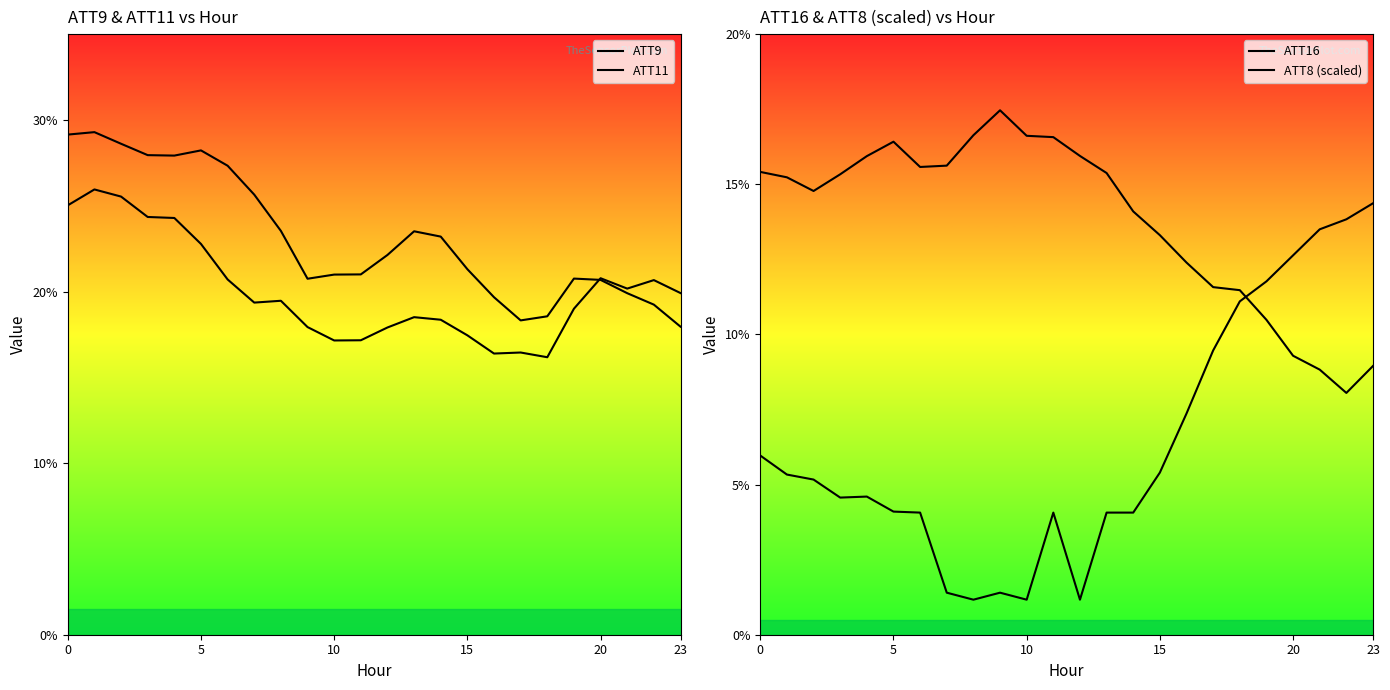

What is the minimum value for ATT16?

8.1